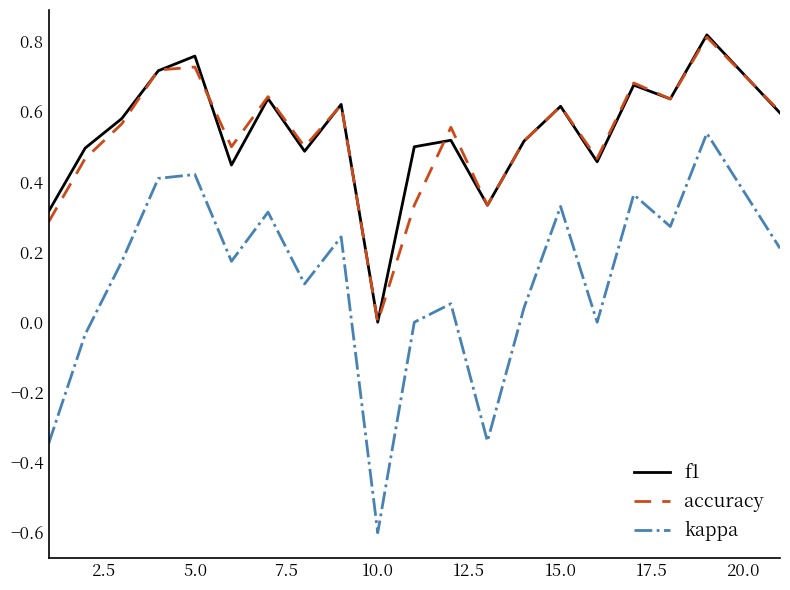

True or false: accuracy and kappa intersect in this chart.

False